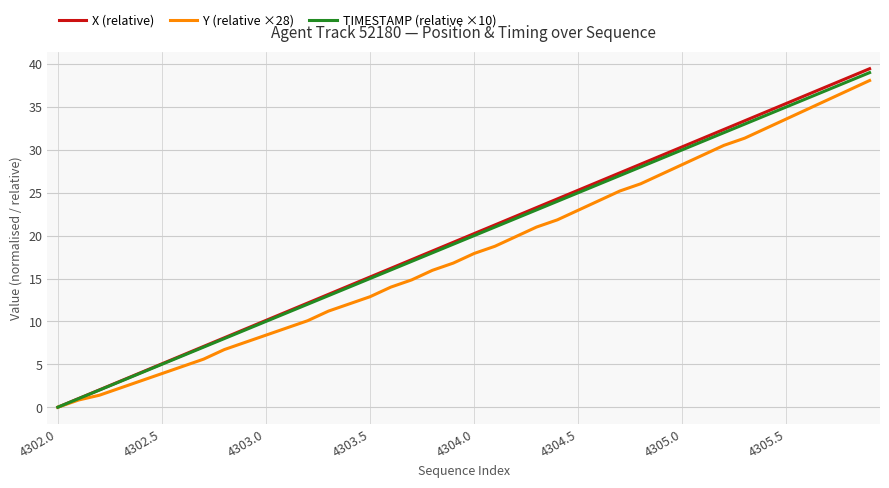

Which series has the widest spread of values?

X (relative)